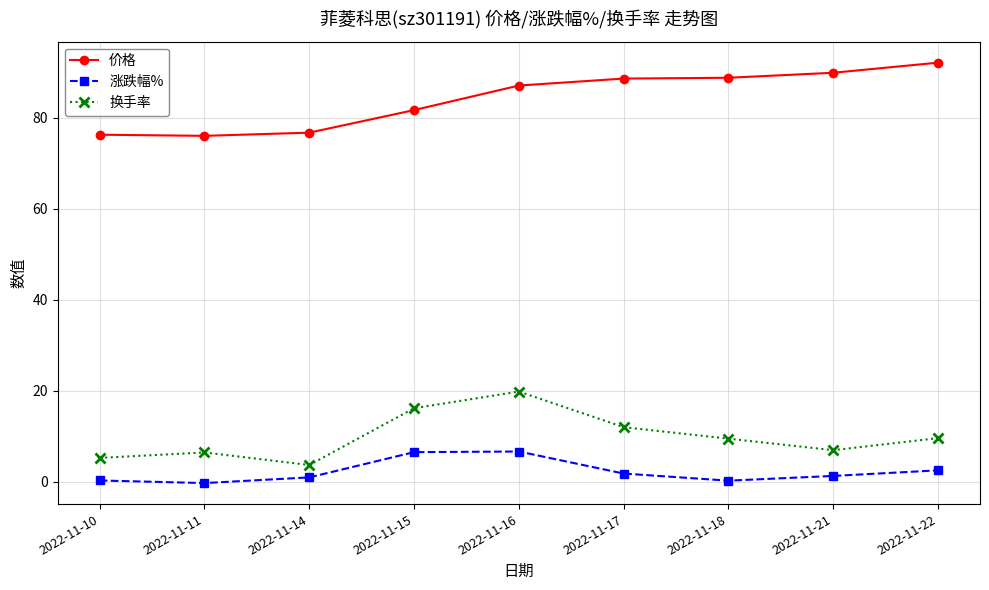

What is the total value across all series at 2022-11-22?

104.1